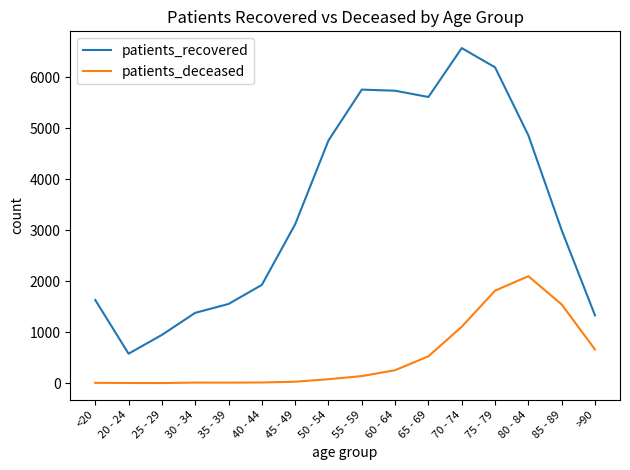

True or false: patients_deceased and patients_recovered intersect in this chart.

False